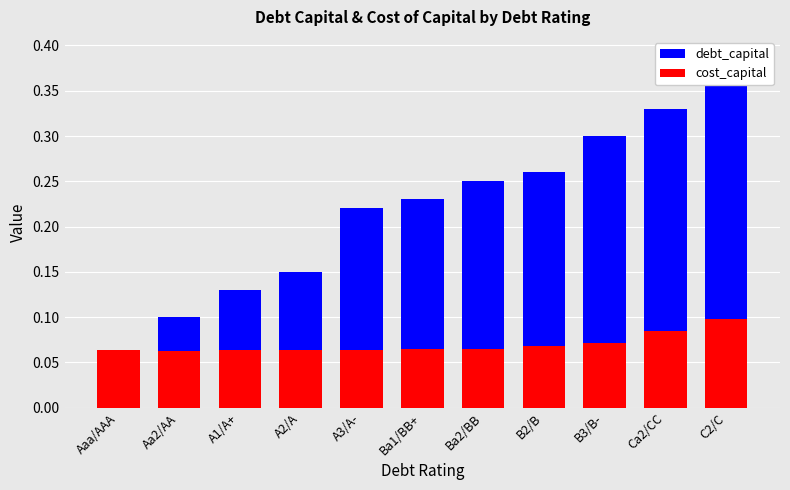

What is the average value of the debt_capital series?

0.2